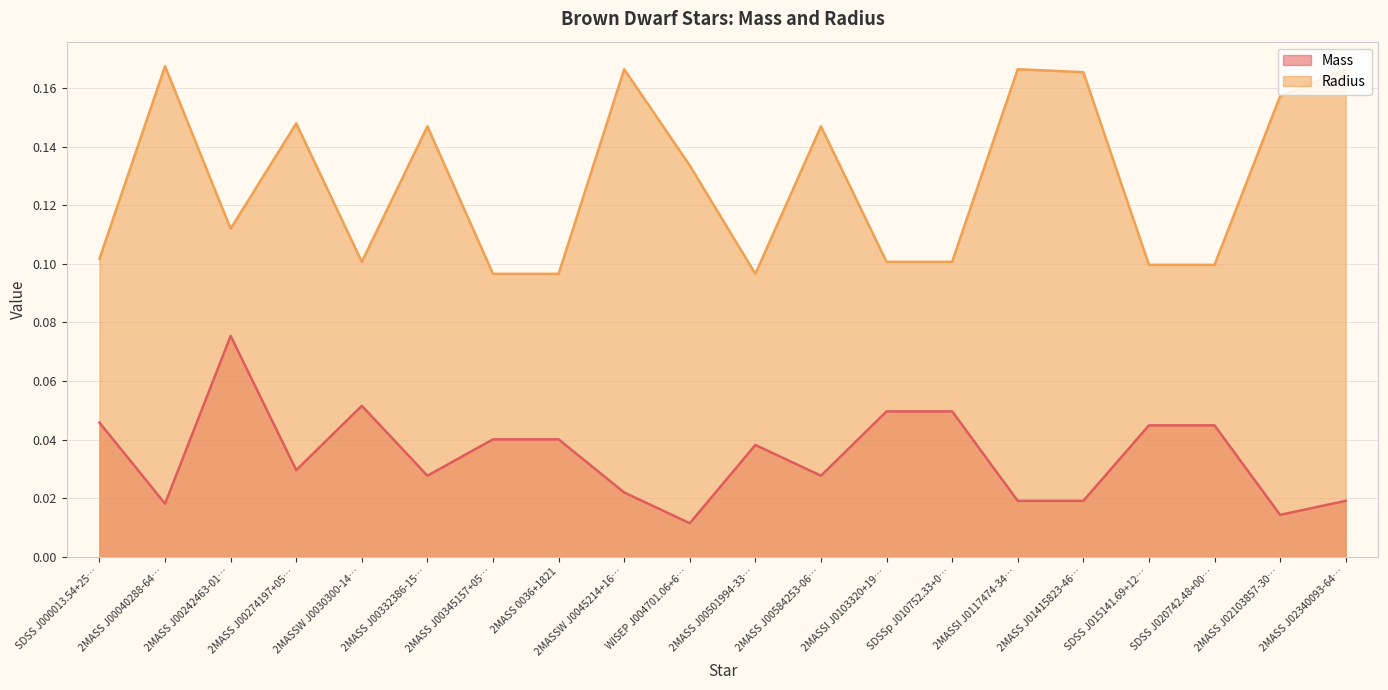

What position from the right is 2MASSW J0045214+16…?

12